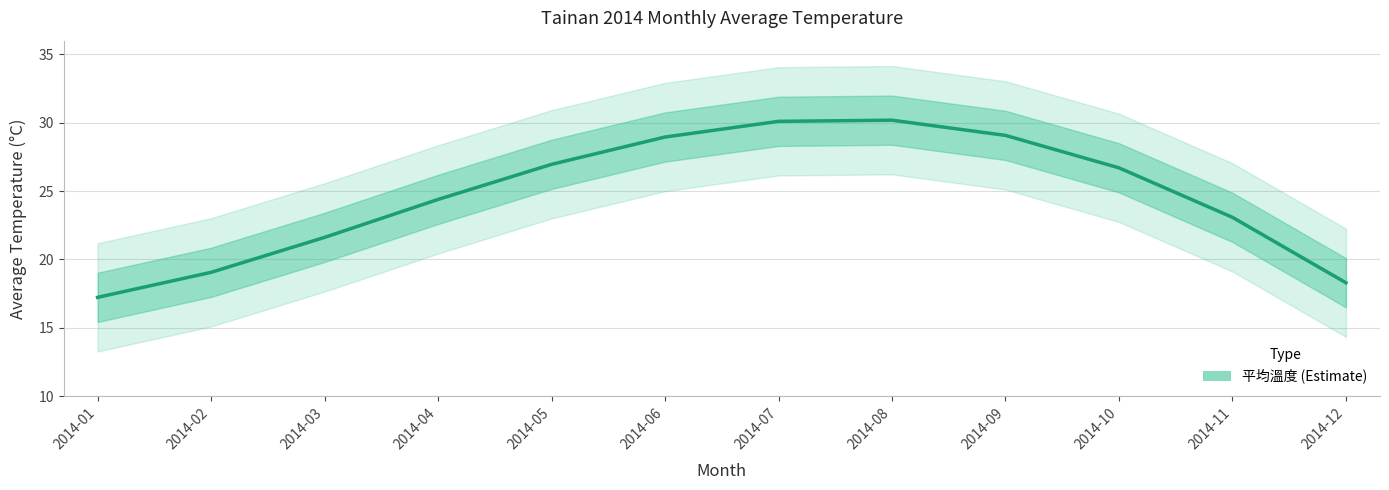

Which has a higher value, 2014-01 or 2014-04?

2014-04